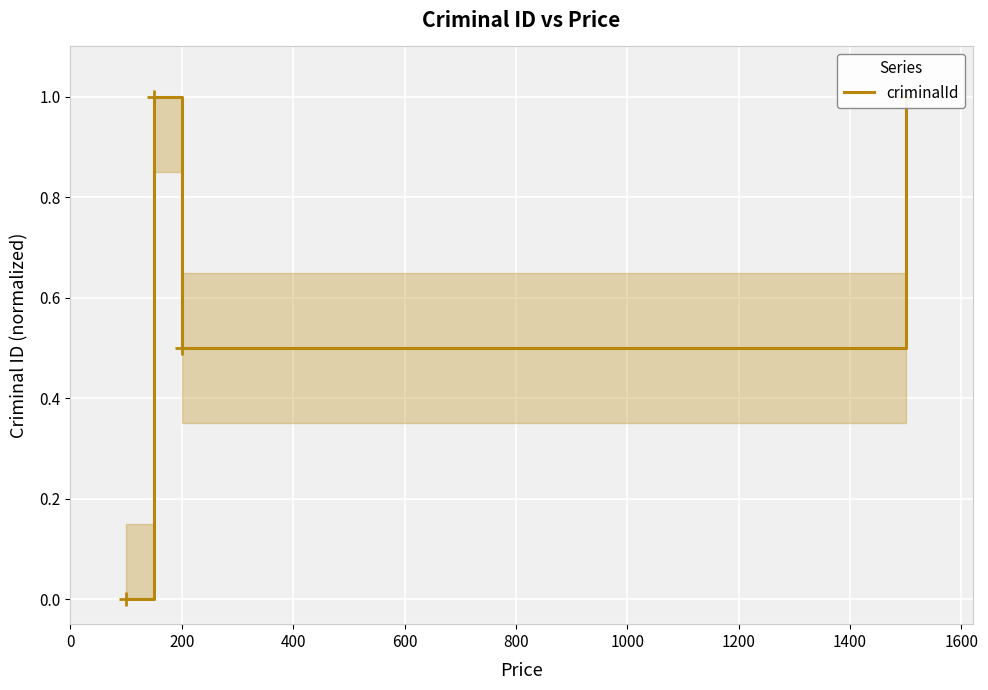

Rank the categories by value from highest to lowest.

200, 600, 400, 0